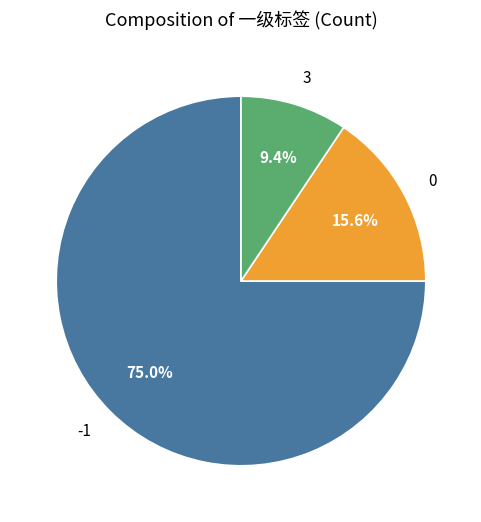

Count the number of slices in the pie.

3